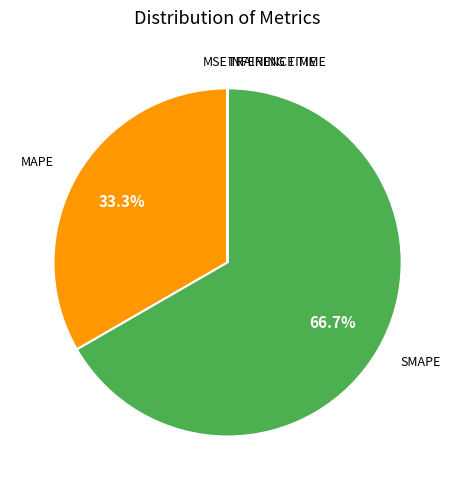

Is there any slice that represents more than half of the pie?

Yes